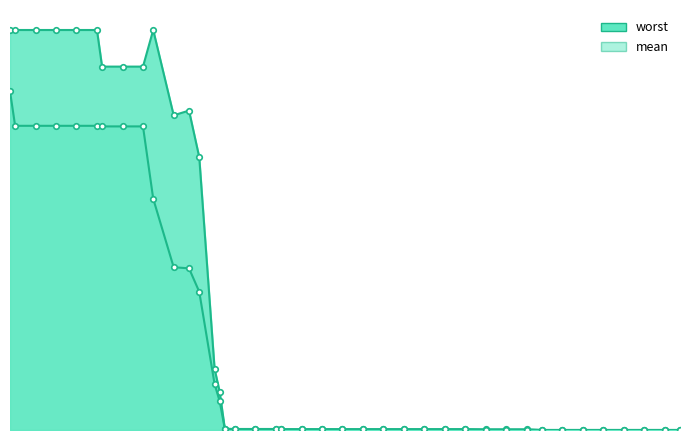

True or false: mean and worst intersect in this chart.

False